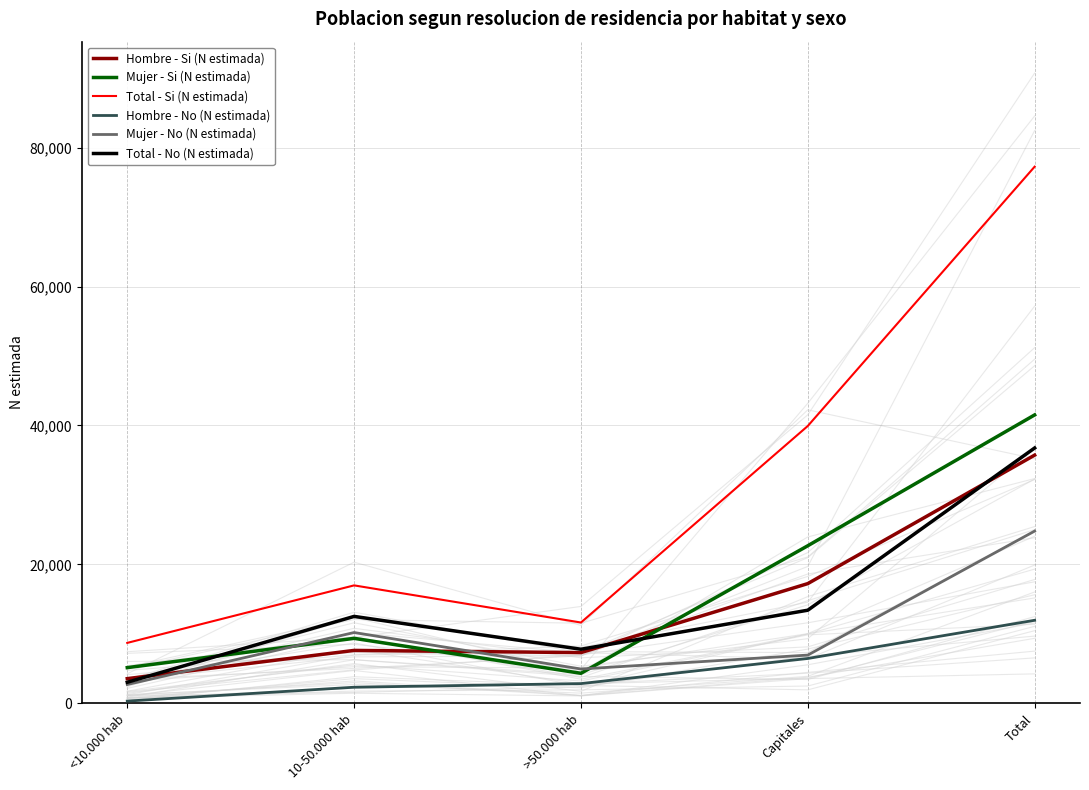

What is the approximate value of Mujer - Si (N estimada) at <10.000 hab?

5144